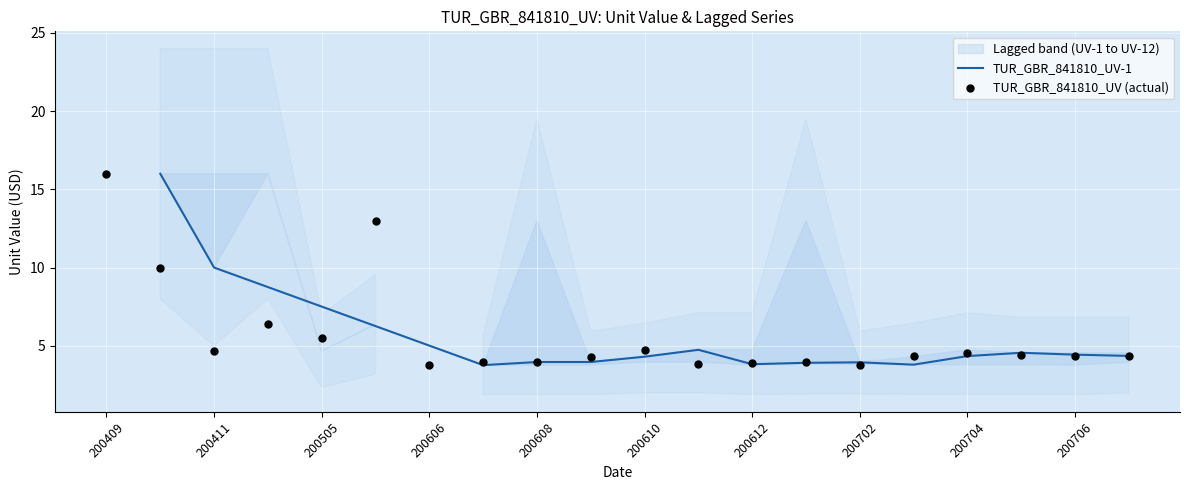

What is the minimum value for TUR_GBR_841810_UV-1?

3.8